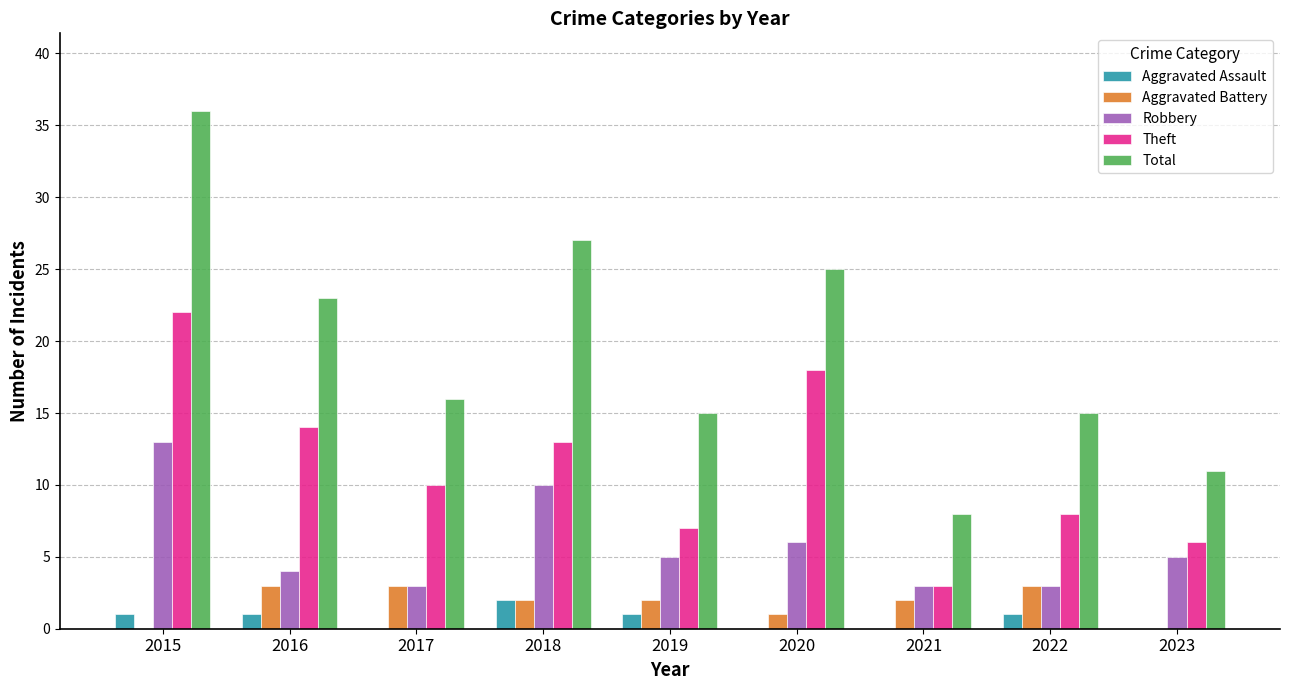

What is the sum of all Robbery values?

52